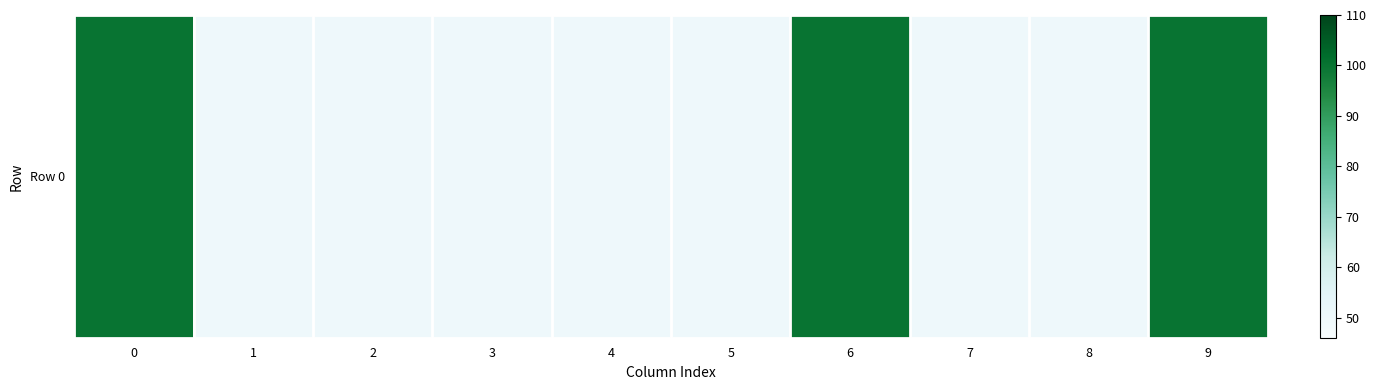

Between 9 and 4, which is larger?

9